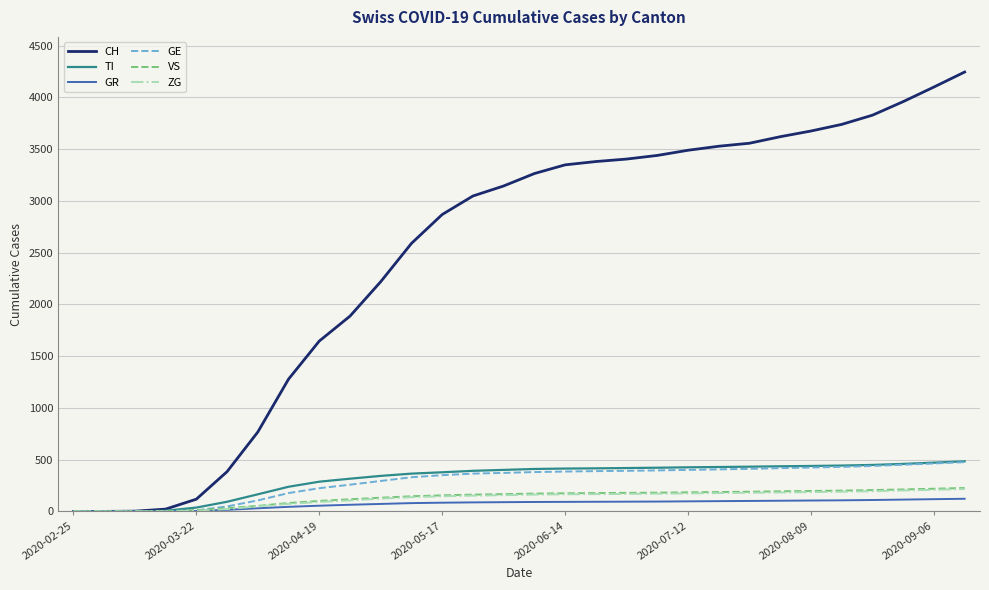

Which series has the widest spread of values?

CH